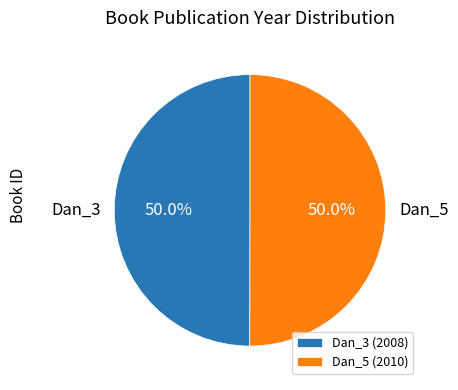

What percentage do Dan_3 (2008) and Dan_5 (2010) together represent?

100.0%